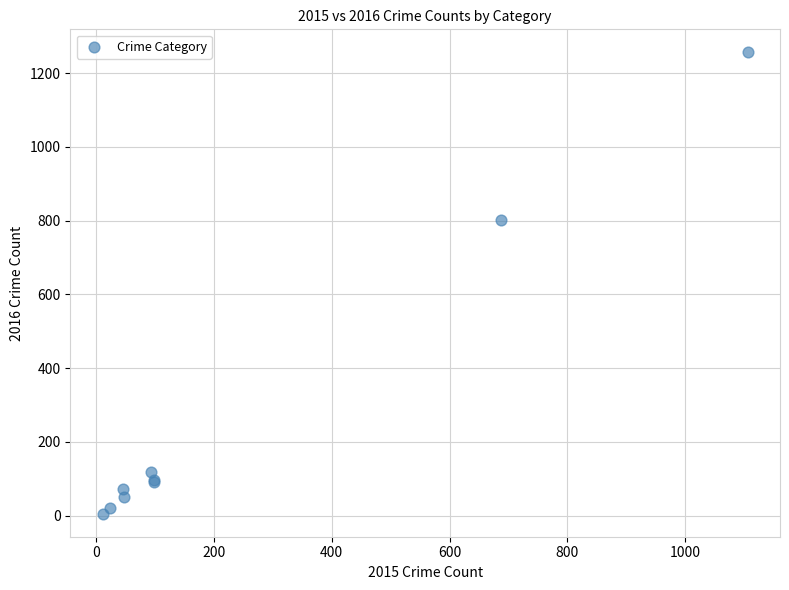

What Y value in the scatter plot is closest to 630?

801